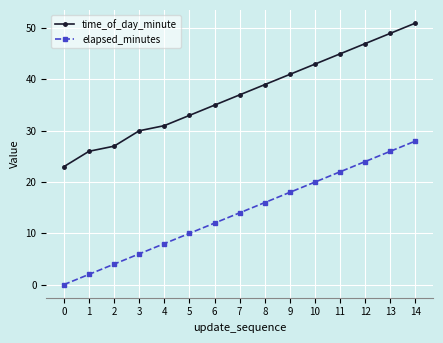

True or false: elapsed_minutes has a value of 25 at 7.

False